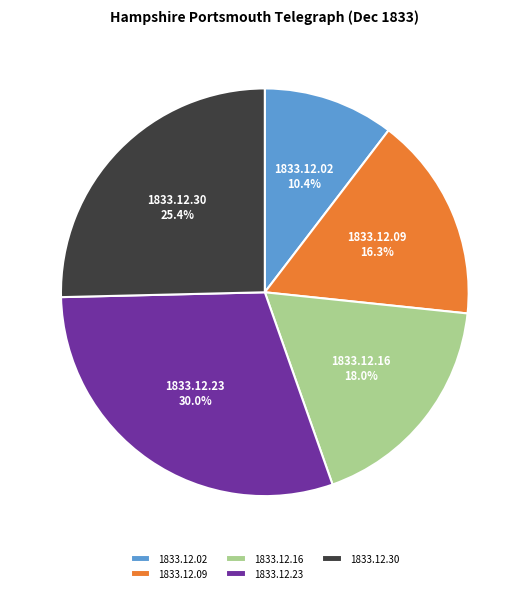

How much of the chart is everything except 1833.12.16?

82.0%